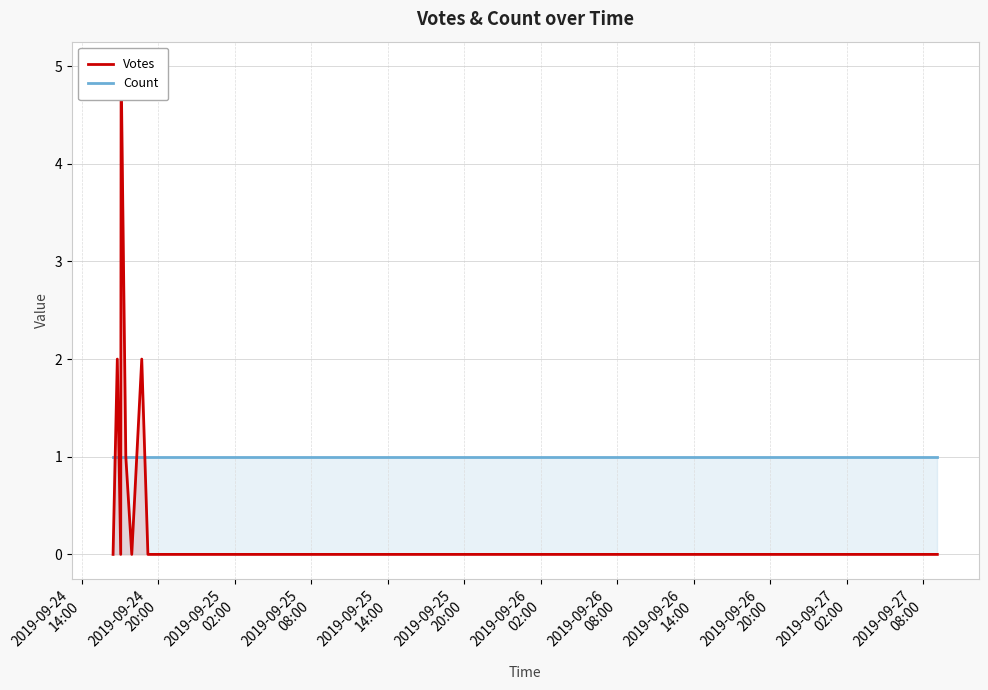

What is the spread (max minus min) of values at 2019-09-24
20:00?

1